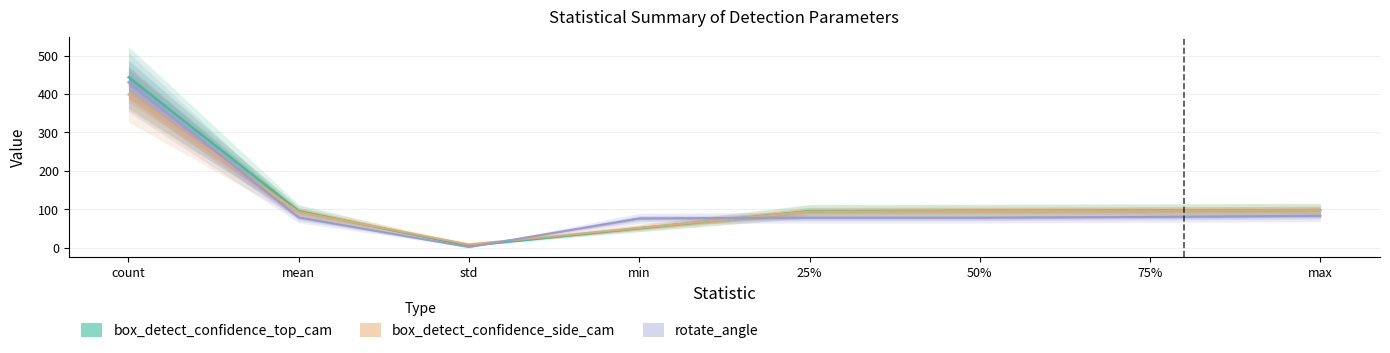

How many interior local valleys does the box_detect_confidence_side_cam series have?

1